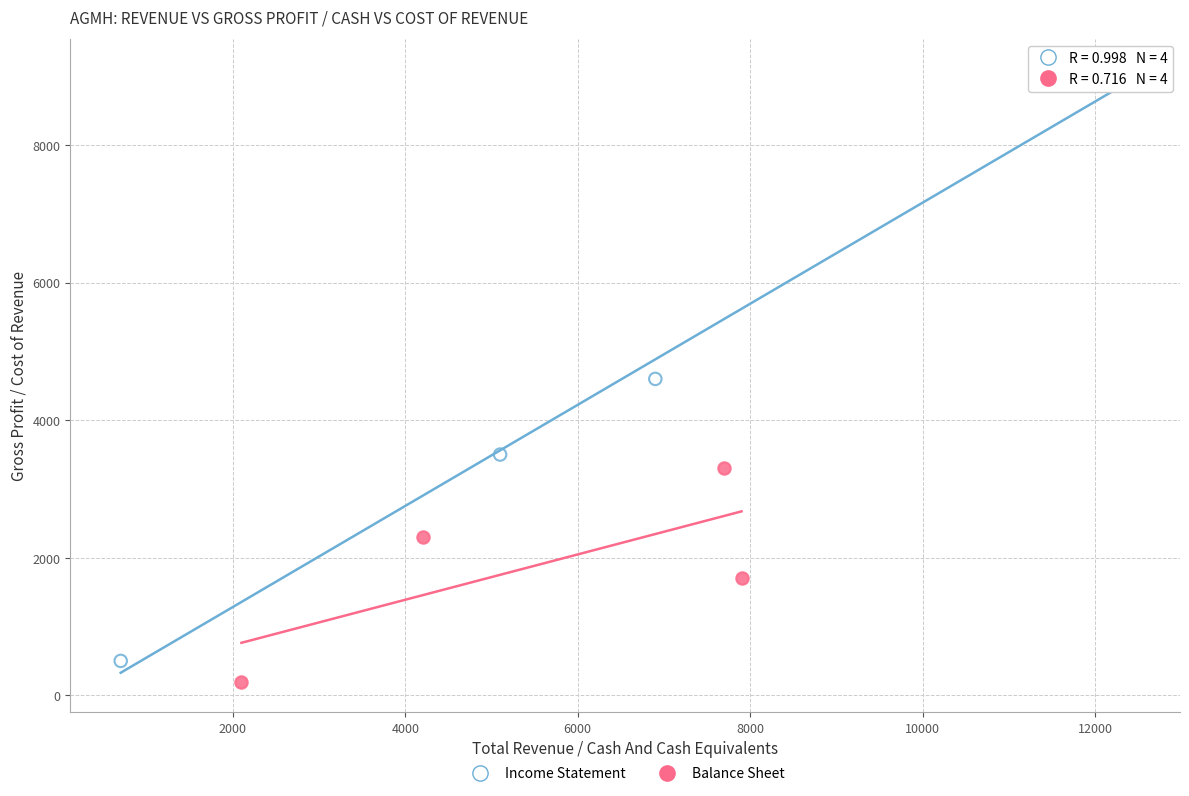

Which series has the largest Y range (max minus min)?

Income Statement